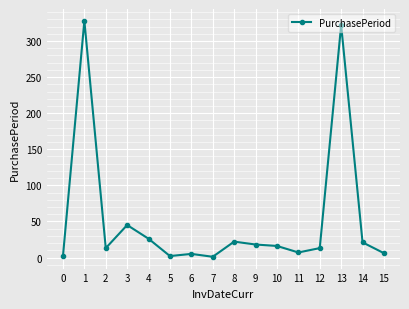

Approximately how many times larger is the value at 9 compared to 2?

1.4